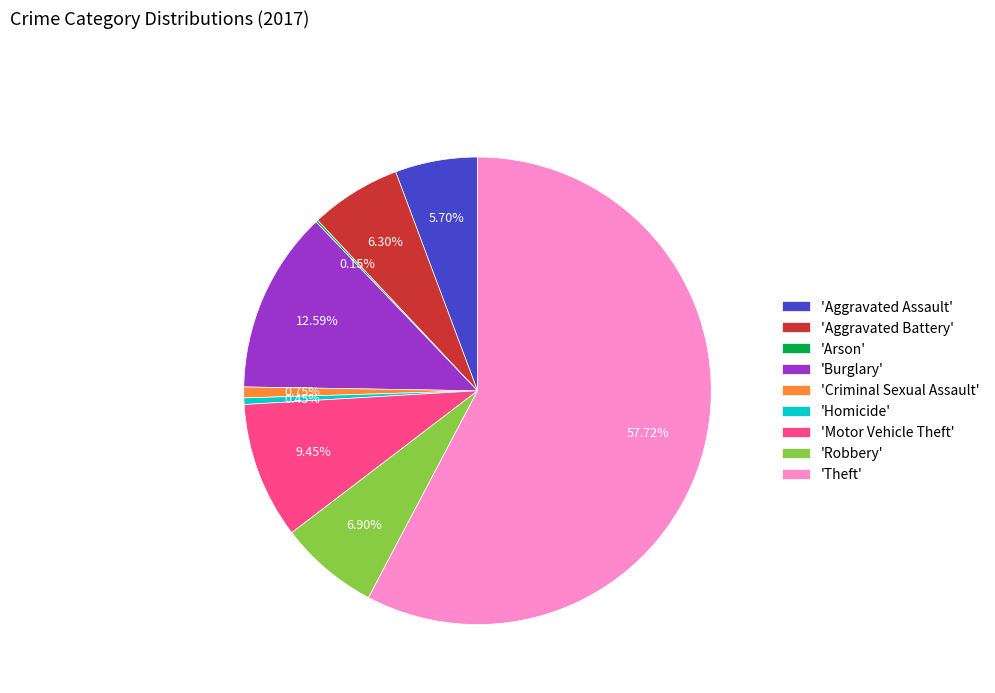

Do 'Motor Vehicle Theft' and 'Aggravated Battery' together represent more than half of the pie?

No